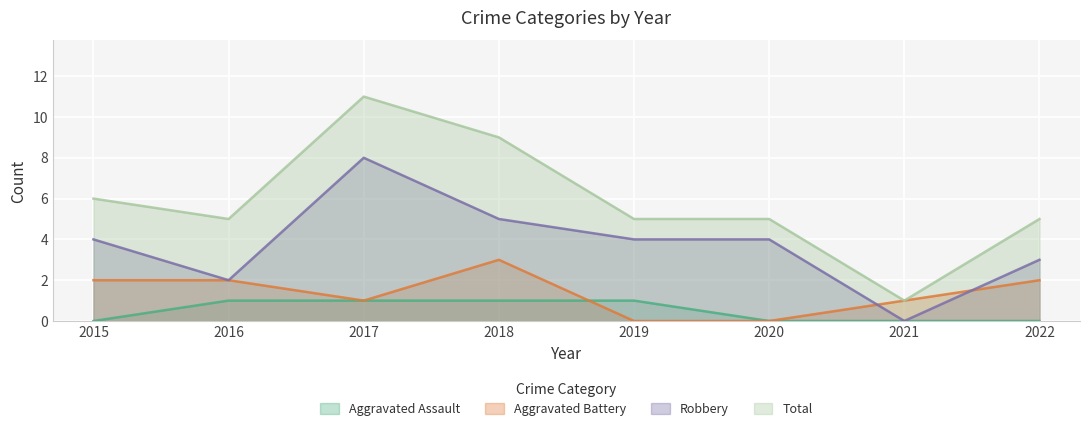

What is the spread (max minus min) of values at 2017?

10